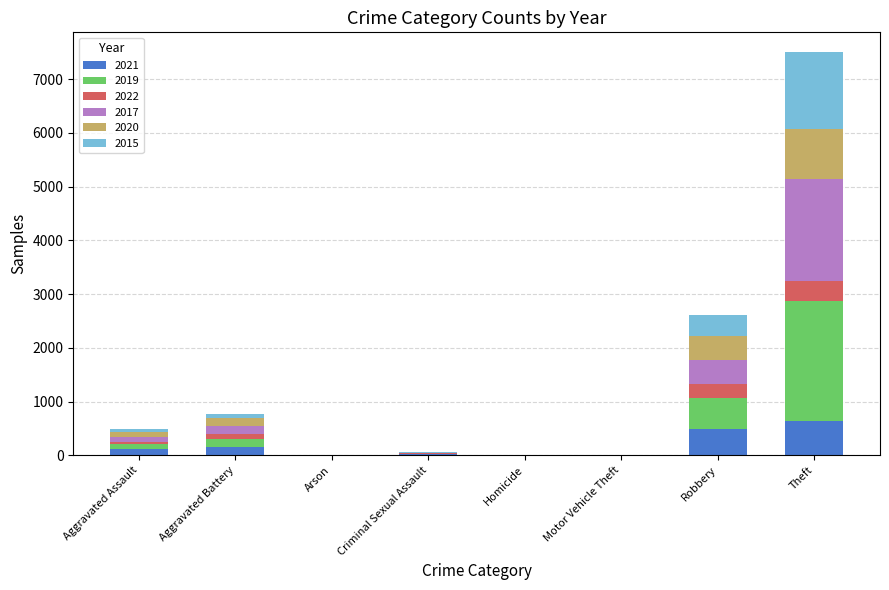

Are the bars grouped side by side (vs. stacked)?

No